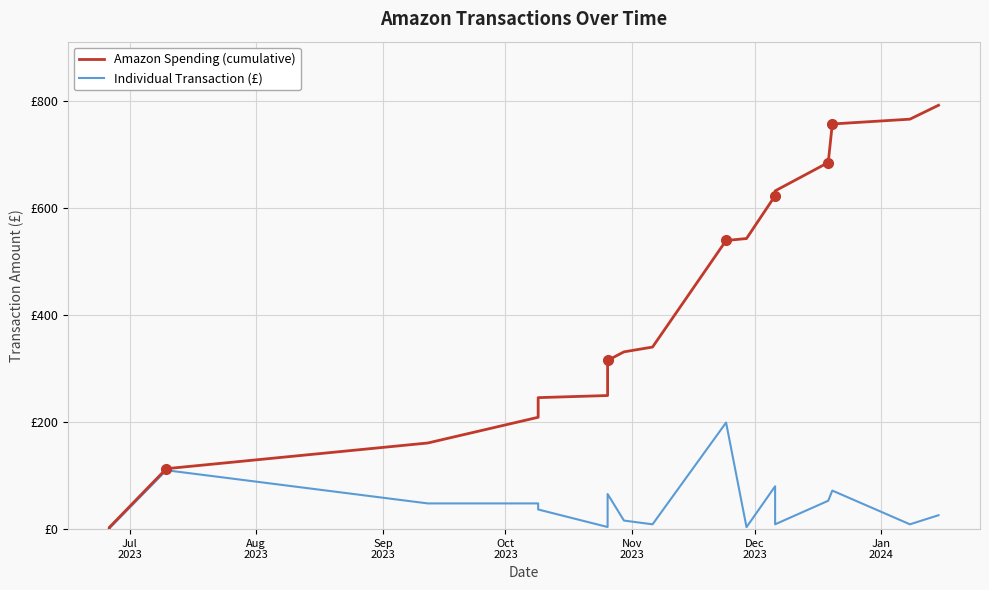

What is the lowest value of the Amazon Spending (cumulative) series?

1.0